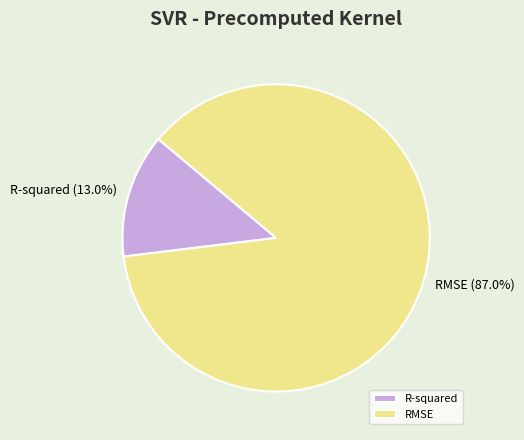

What is the total percentage of RMSE and R-squared?

100.0%